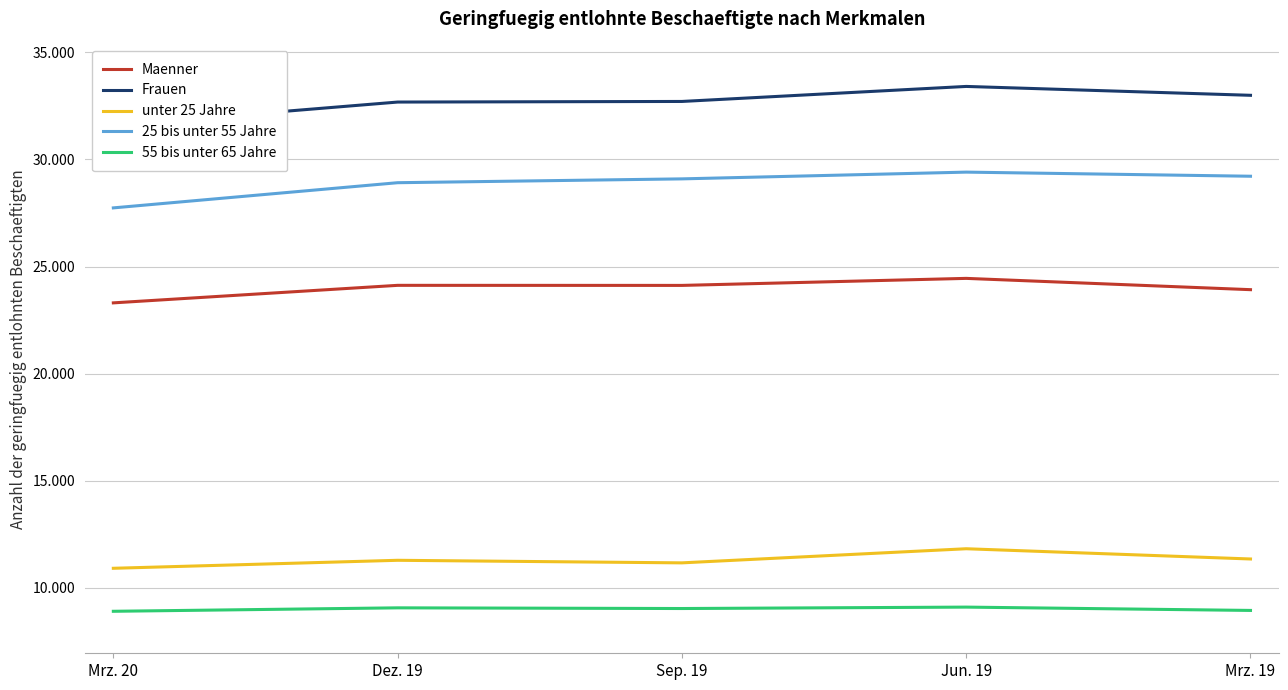

The 55 bis unter 65 Jahre series shows 8910 at Mrz. 20. True or false?

True